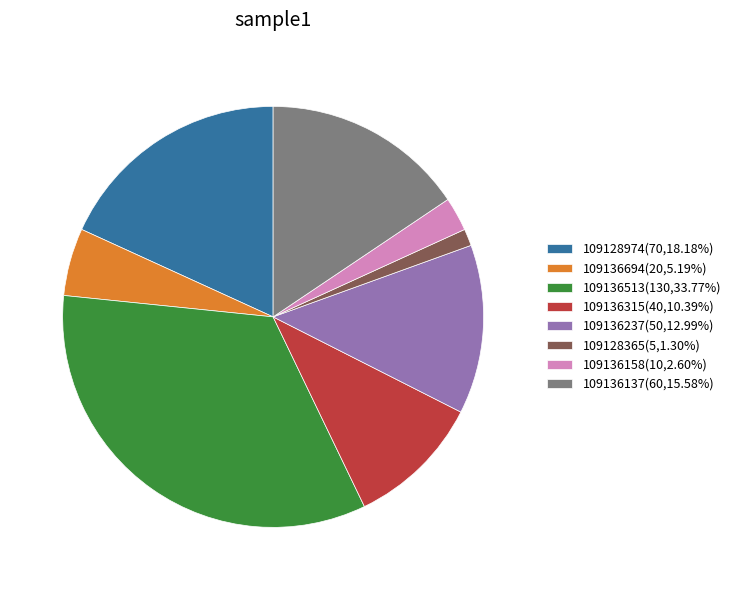

How many slices are in this pie chart?

8